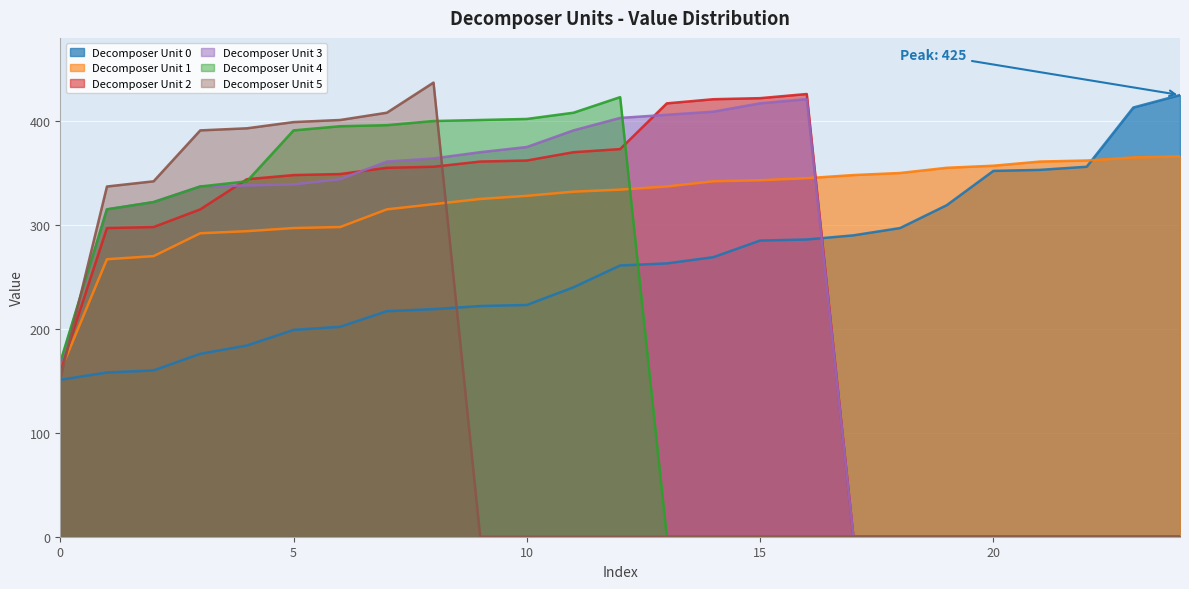

What is the value of the Decomposer Unit 0 point at the 10th from the left?

222